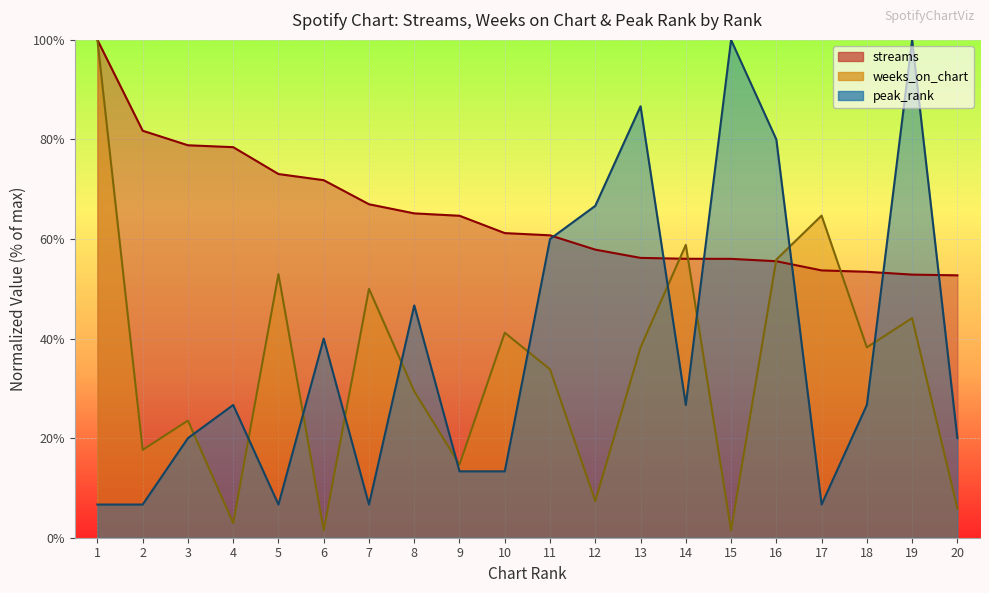

How many data points in weeks_on_chart are above 38?

10